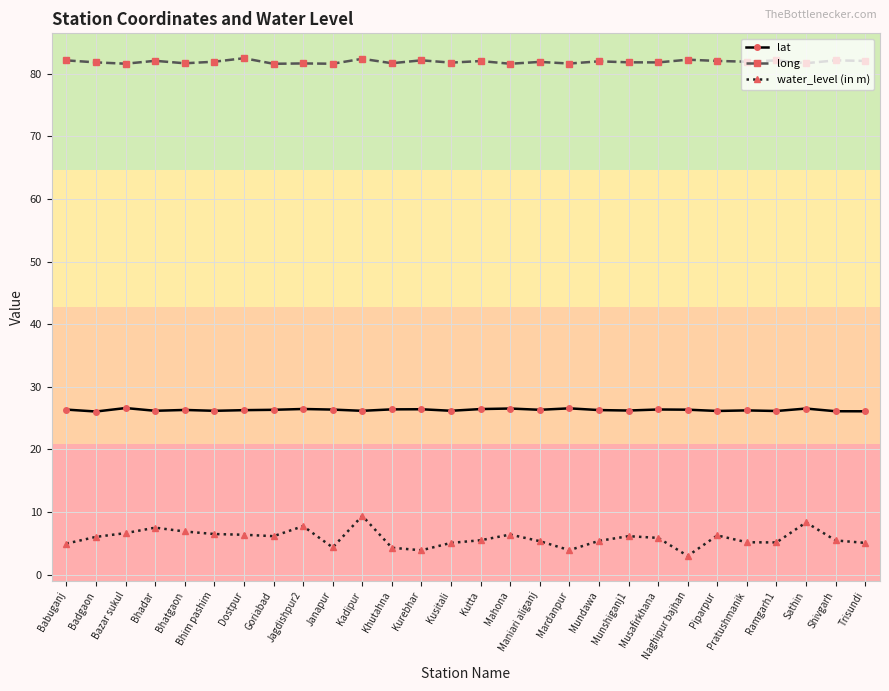

At Pratushmanik, list the series in order from largest to smallest.

long, lat, water_level (in m)